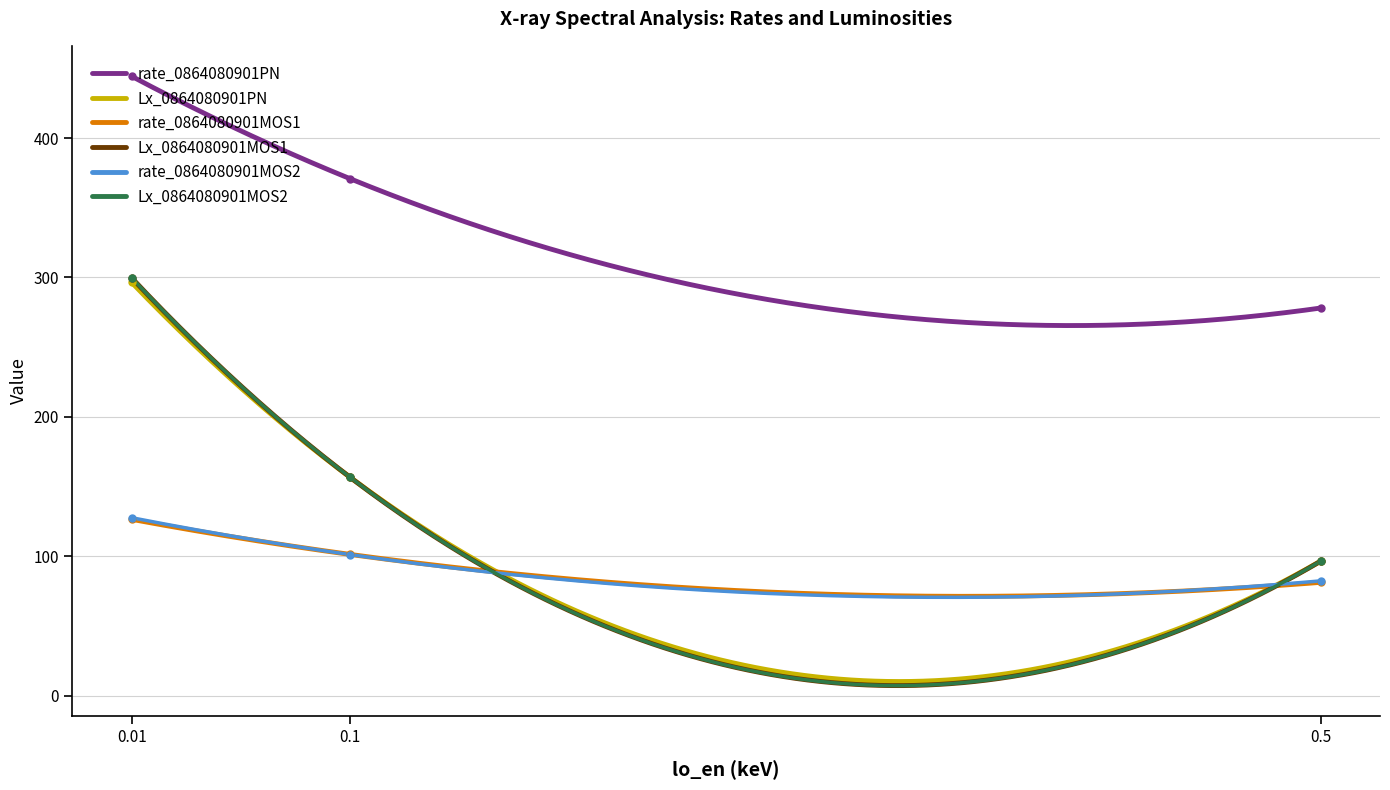

Between 0.1 and 0.5, which is larger?

0.1